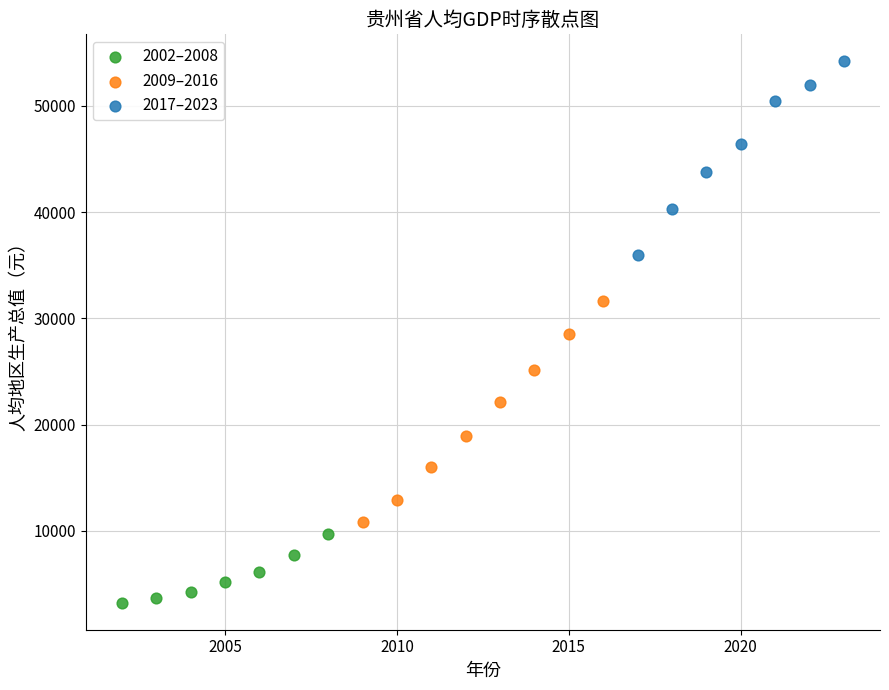

Which series reaches the minimum Y coordinate?

2002–2008